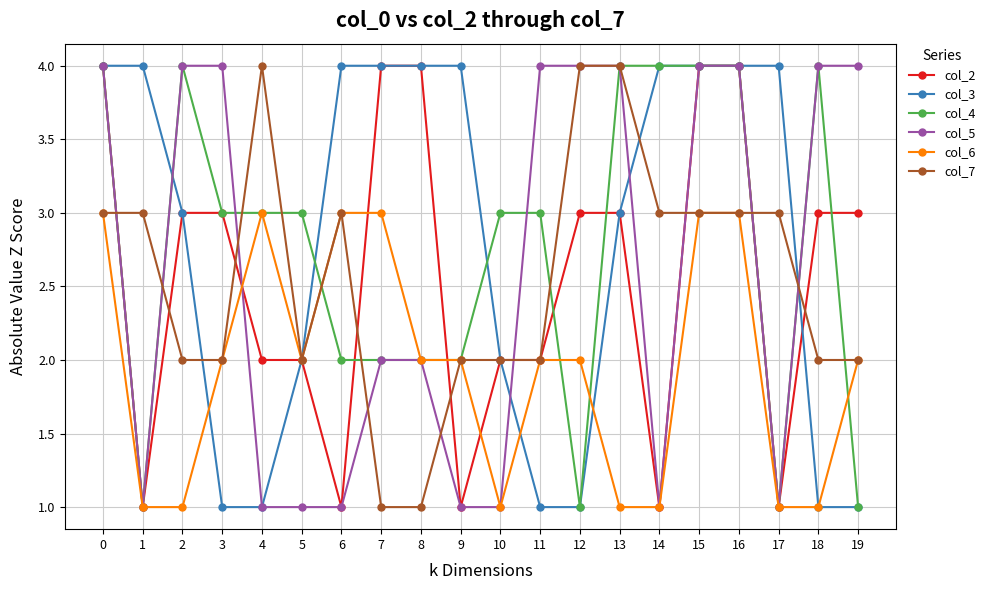

Count the col_3 values in the range 1 to 4.

20